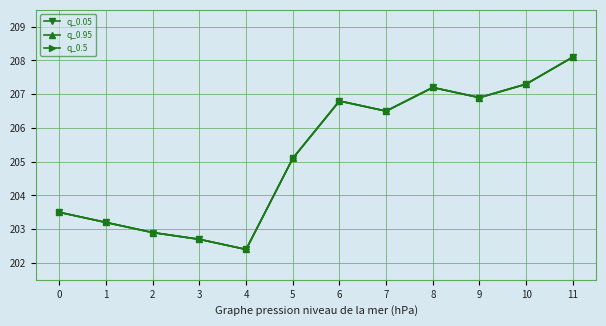

Read the q_0.95 value at 10.

207.3